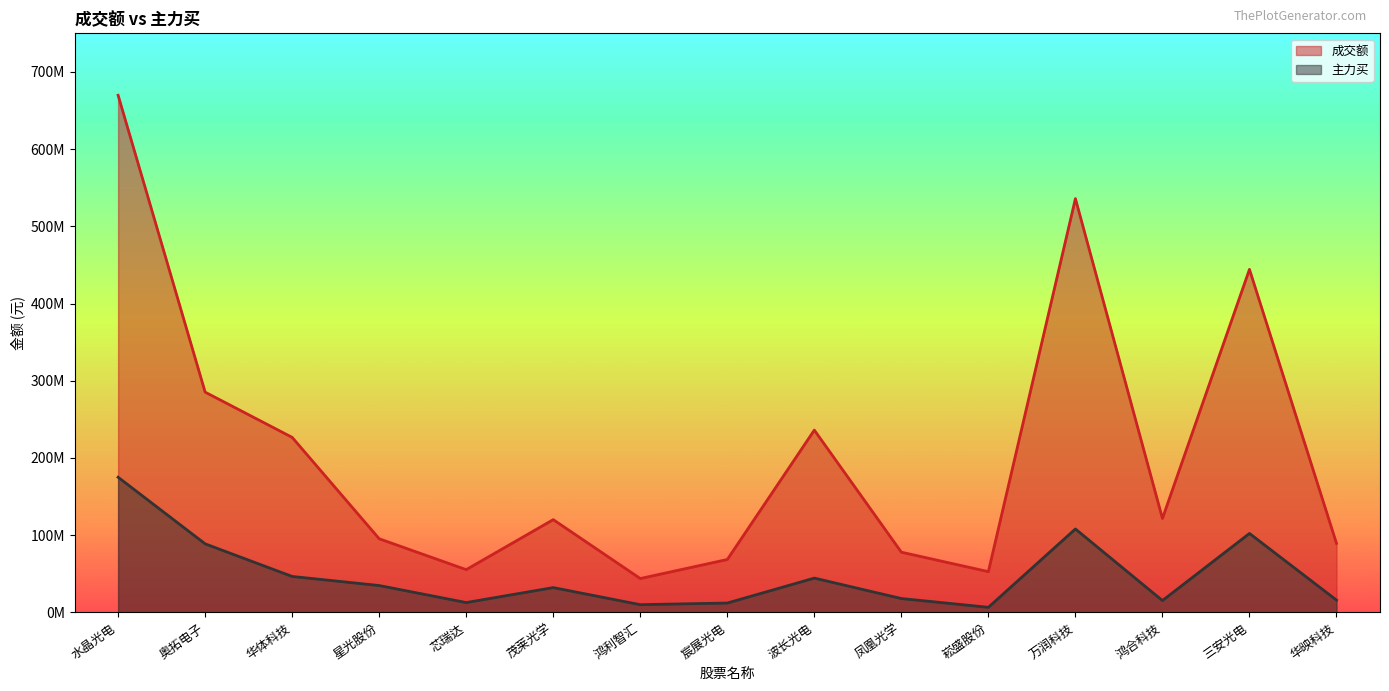

How many data points in 成交额 are less than 120140265?

7